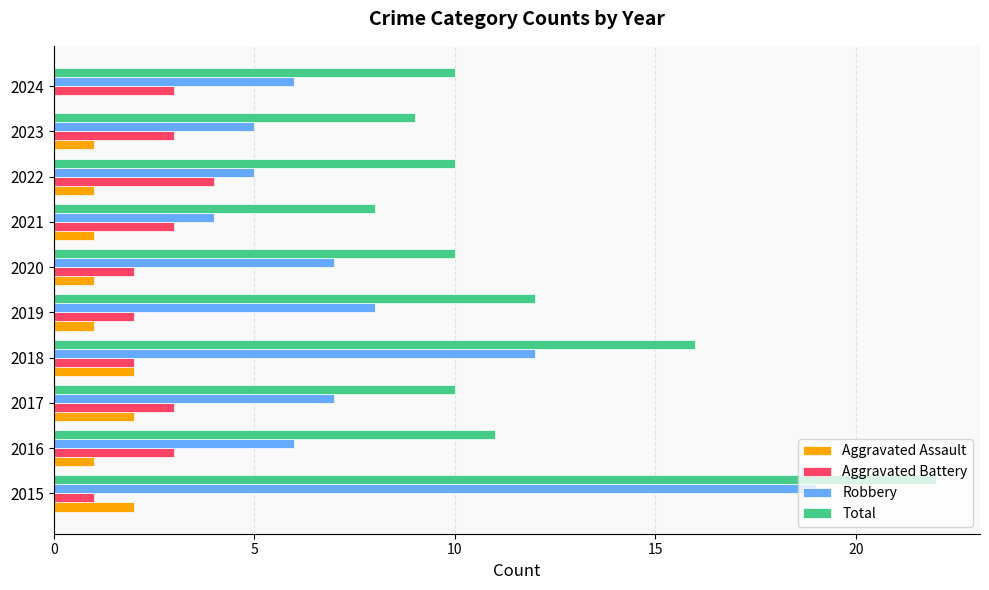

What is the sum of all Aggravated Assault values?

12